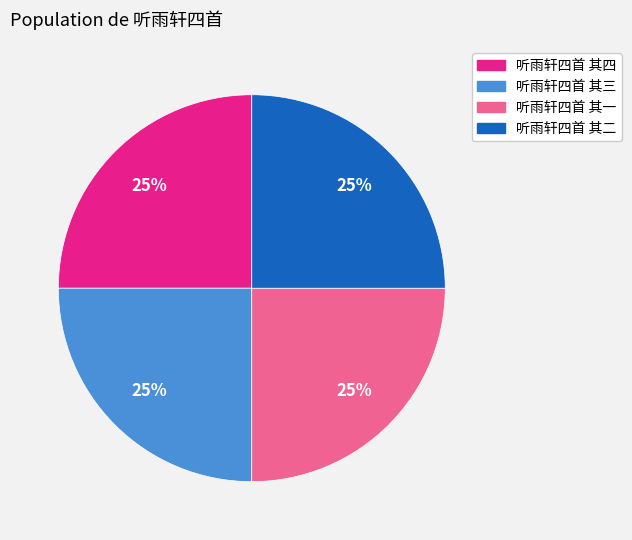

Is there any slice that represents more than half of the pie?

No